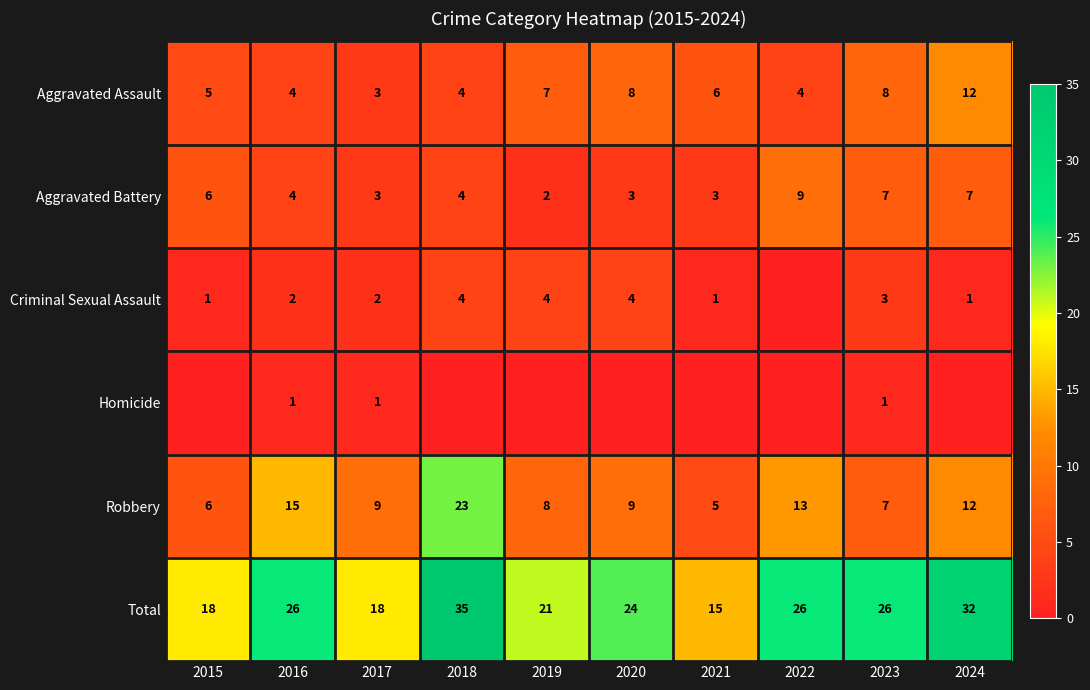

Which category has the highest value in the Aggravated Battery series?

2022